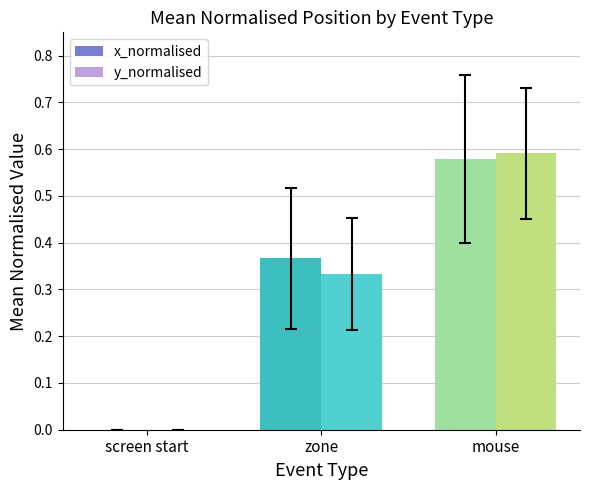

Are the bars grouped side by side (vs. stacked)?

Yes